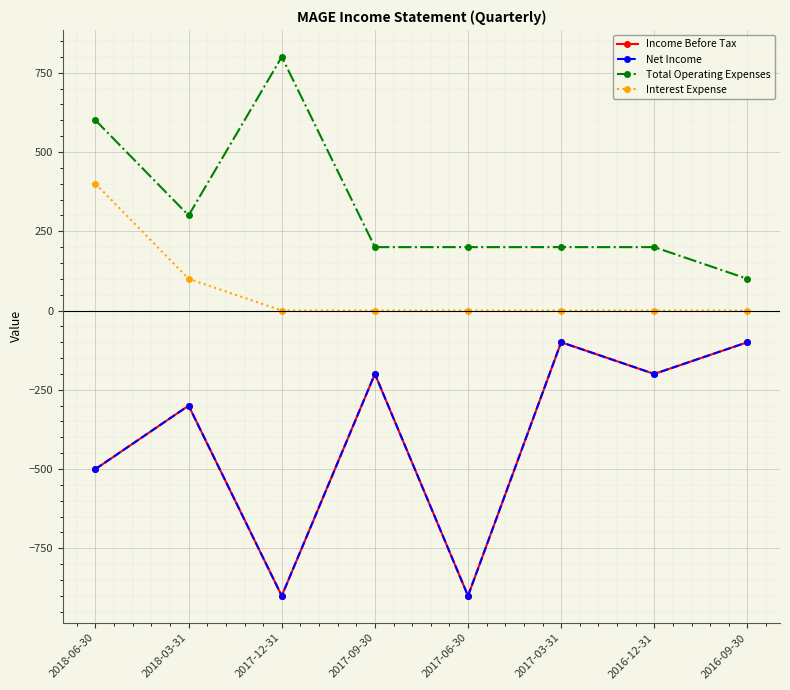

Reading left to right, list all the values displayed in this chart.

Income Before Tax: 2018-06-30=-500	2018-03-31=-300	2017-12-31=-900	2017-09-30=-200	2017-06-30=-900	2017-03-31=-100	2016-12-31=-200	2016-09-30=-100
Net Income: 2018-06-30=-500	2018-03-31=-300	2017-12-31=-900	2017-09-30=-200	2017-06-30=-900	2017-03-31=-100	2016-12-31=-200	2016-09-30=-100
Total Operating Expenses: 2018-06-30=600	2018-03-31=300	2017-12-31=800	2017-09-30=200	2017-06-30=200	2017-03-31=200	2016-12-31=200	2016-09-30=100
Interest Expense: 2018-06-30=400	2018-03-31=100	2017-12-31=0	2017-09-30=0	2017-06-30=0	2017-03-31=0	2016-12-31=0	2016-09-30=0